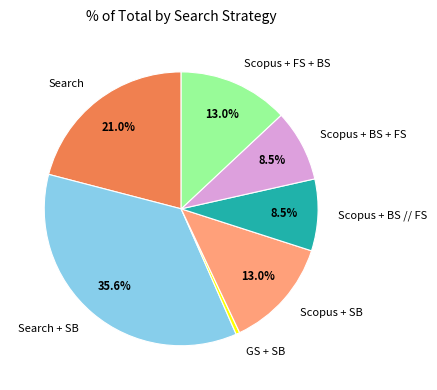

What percentage is NOT represented by Scopus + BS // FS?

91.5%